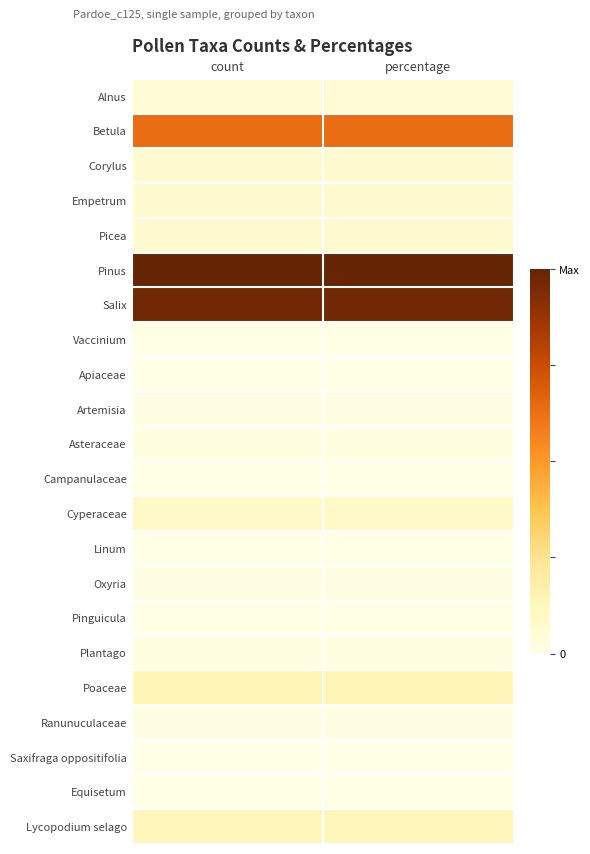

What is the spread (max minus min) of values at count?

1.0